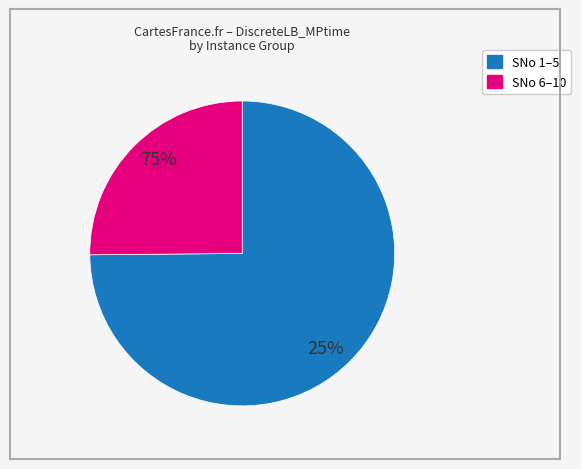

Do 9 and 5 together represent more than half of the pie?

No